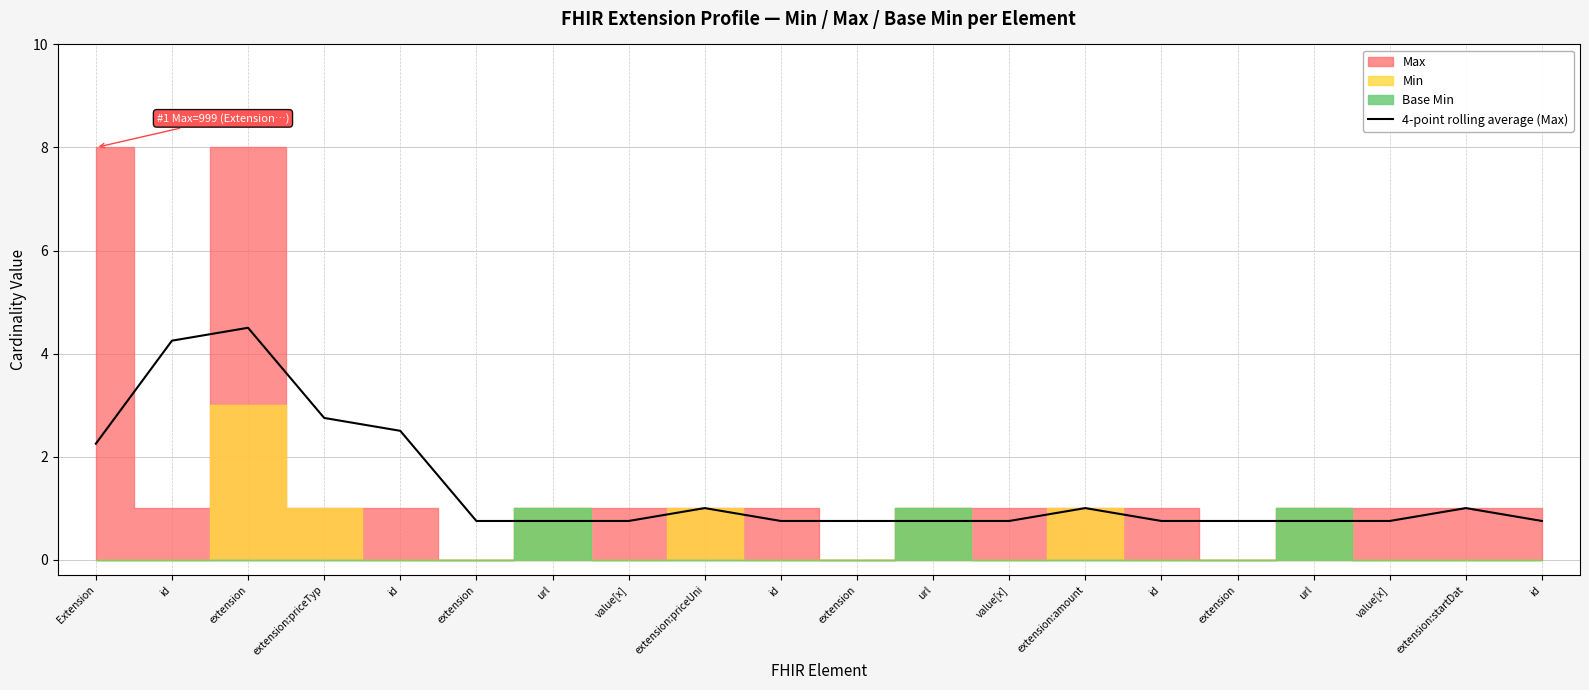

The value at extension is 0.2. True or false?

False